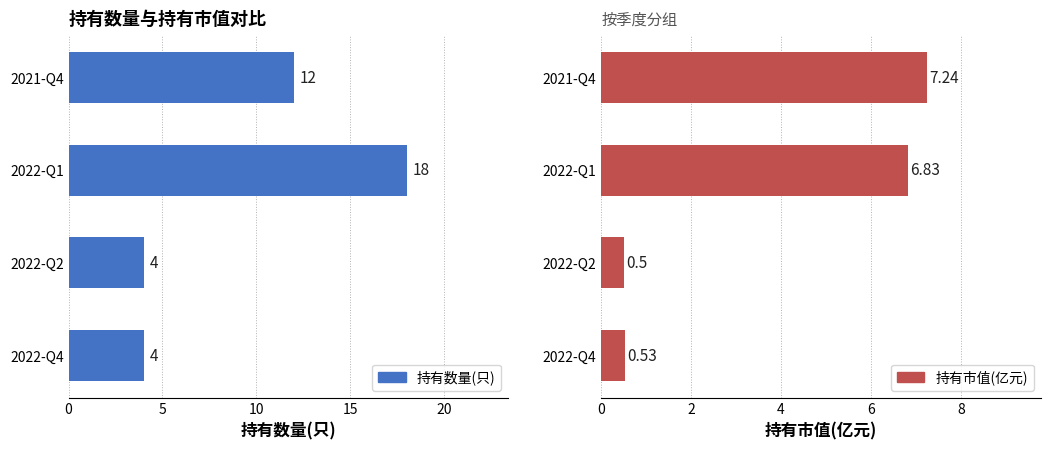

What is the minimum value for 持有市值(亿元)?

0.5